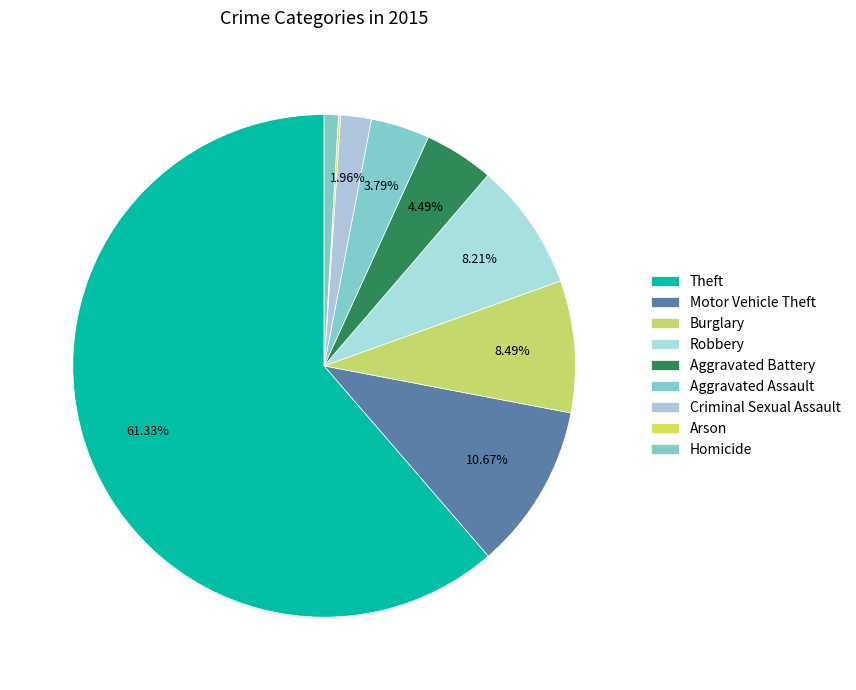

Does Homicide represent more than half of the total?

No